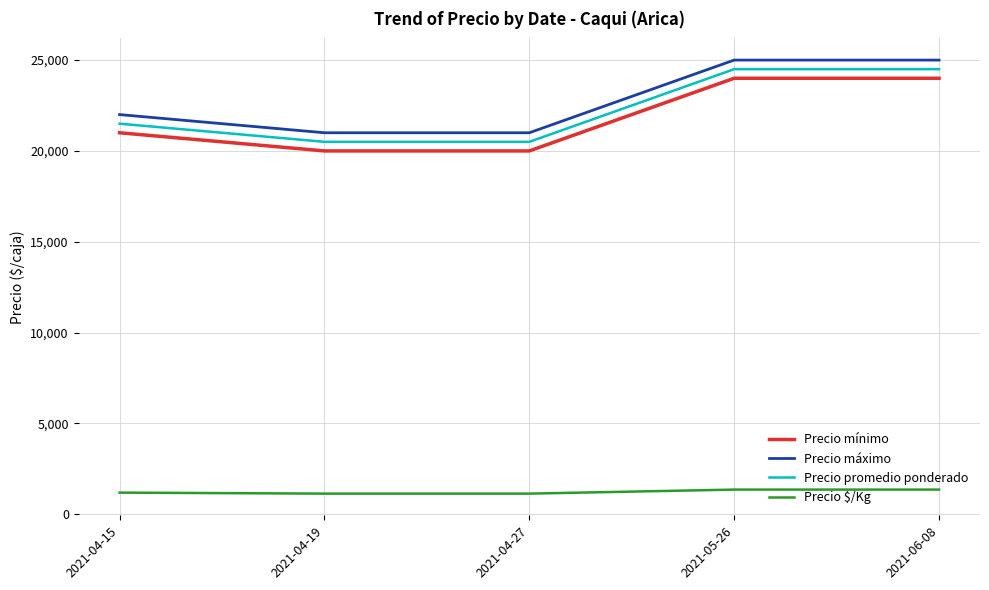

At 2021-04-19, list the series in order from largest to smallest.

Precio máximo, Precio promedio ponderado, Precio mínimo, Precio $/Kg